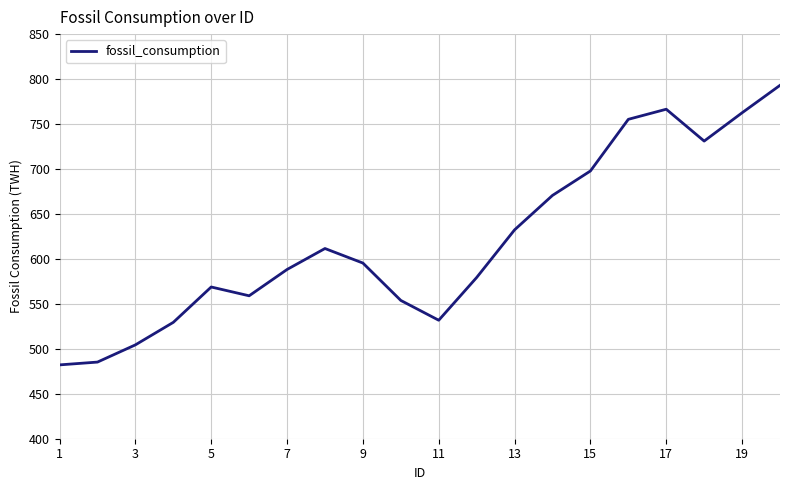

What is the difference between the second highest and second lowest values?

281.2